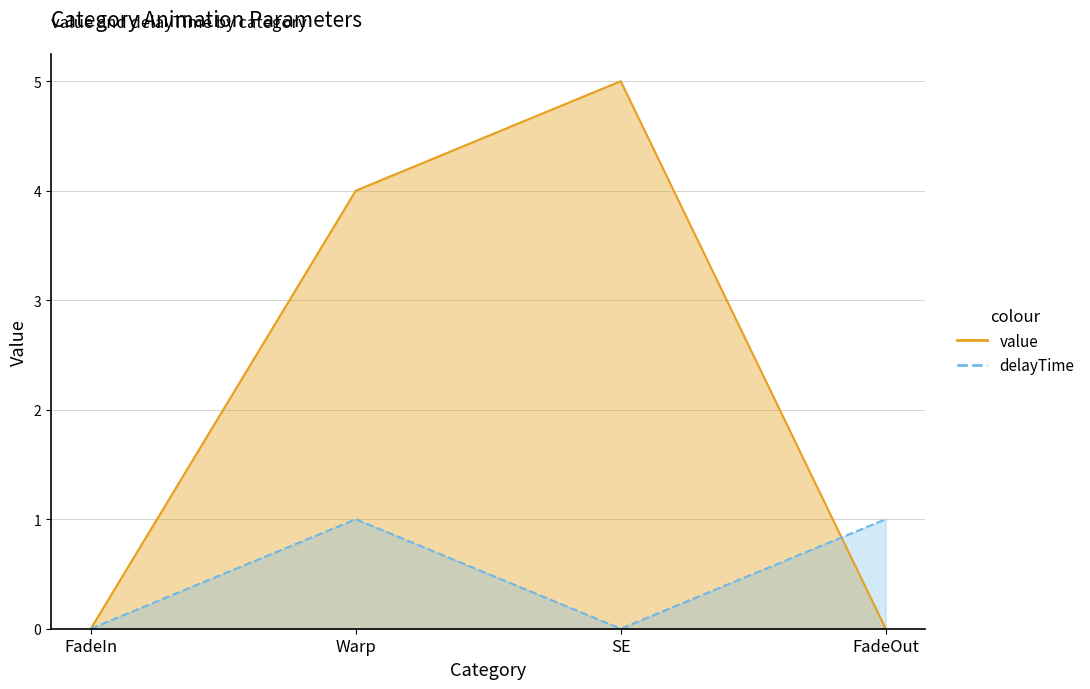

List the series in order of their peak value, highest first.

value, delayTime